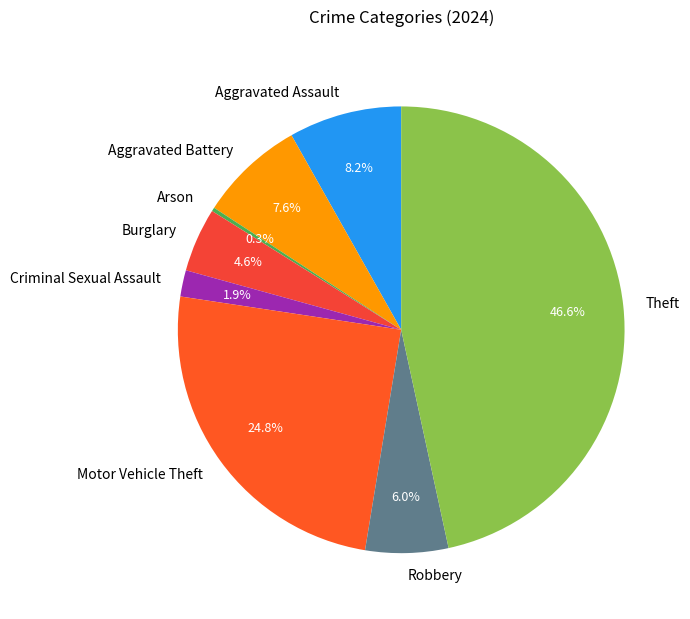

Does Motor Vehicle Theft represent more than half of the total?

No